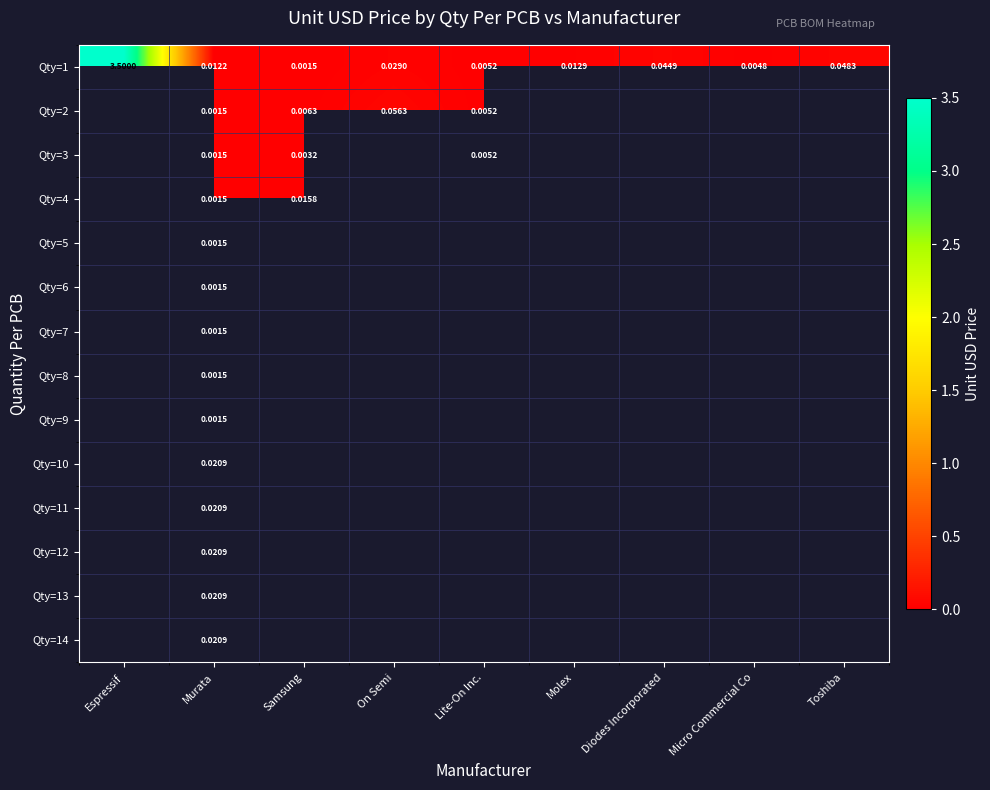

Which series has the largest range (max minus min)?

Qty=1